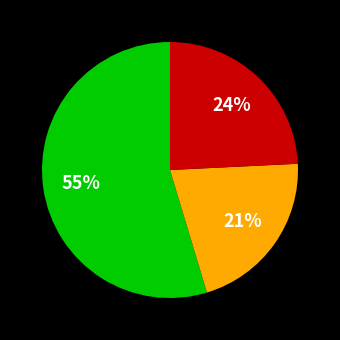

To the nearest percent, what is the difference between the largest and smallest slice percentages?

34%